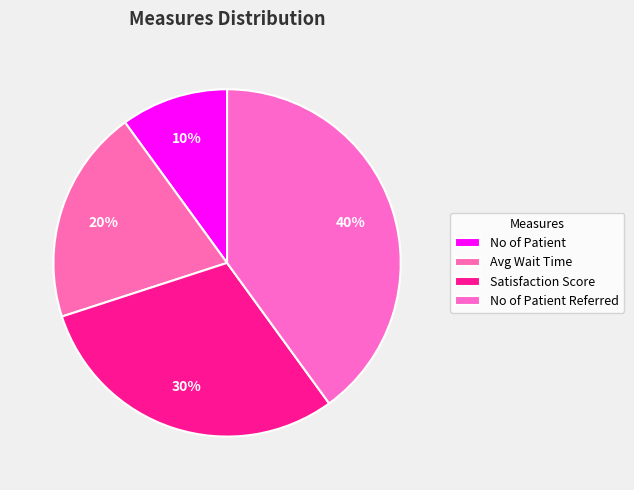

How many segments does this pie chart have?

4